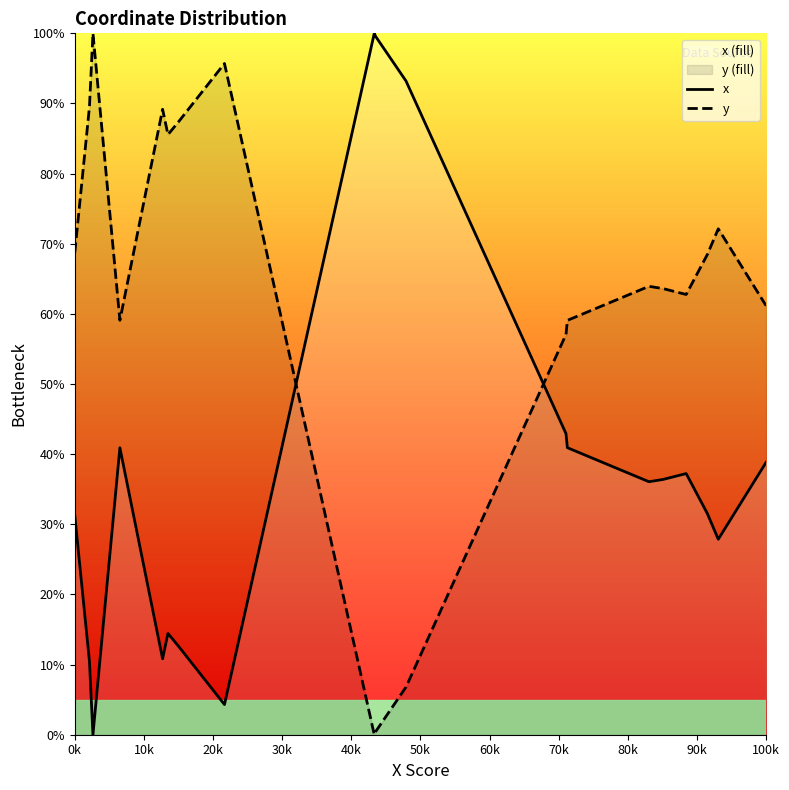

Which series has the largest total across all categories?

y